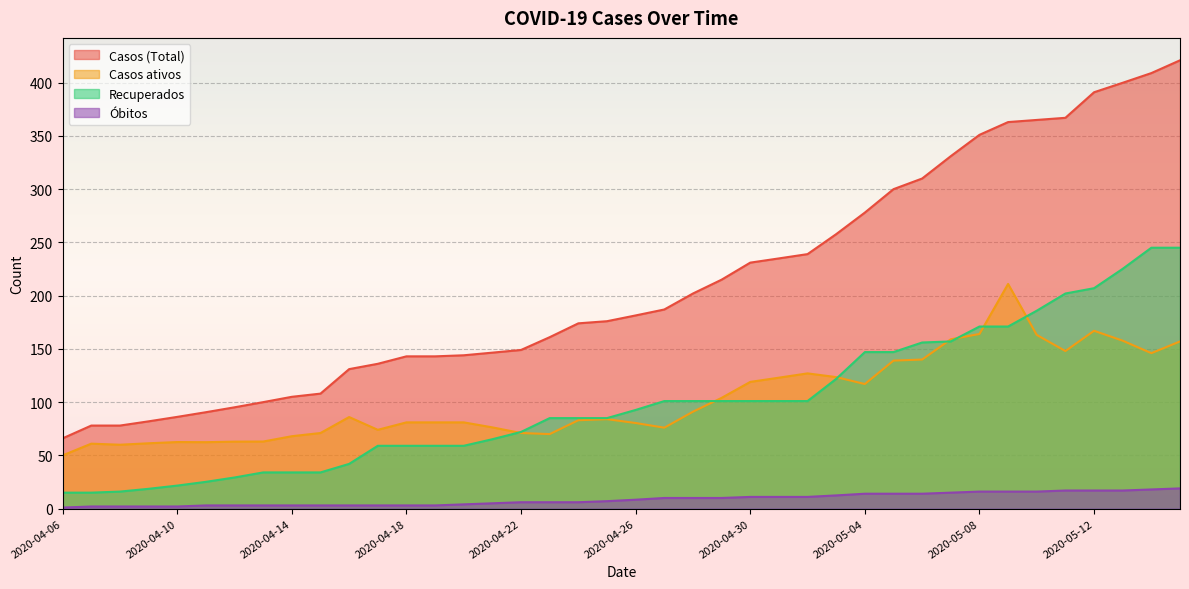

What is the sum of all Casos ativos values?

4122.2